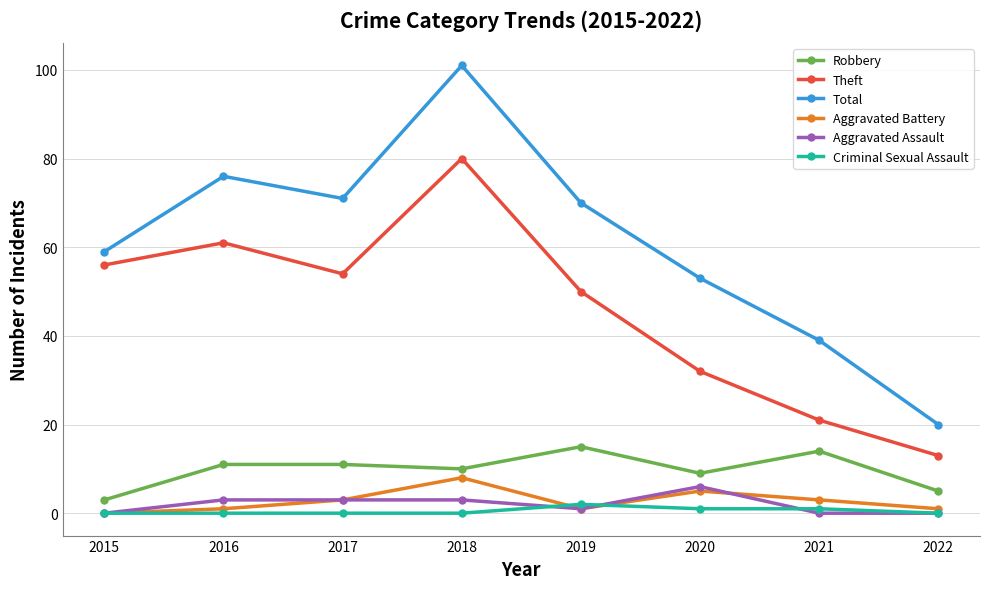

Reading left to right, extract all data points from this chart.

Robbery: 3	11	11	10	15	9	14	5
Theft: 56	61	54	80	50	32	21	13
Total: 59	76	71	101	70	53	39	20
Aggravated Battery: 0	1	3	8	1	5	3	1
Aggravated Assault: 0	3	3	3	1	6	0	0
Criminal Sexual Assault: 0	0	0	0	2	1	1	0